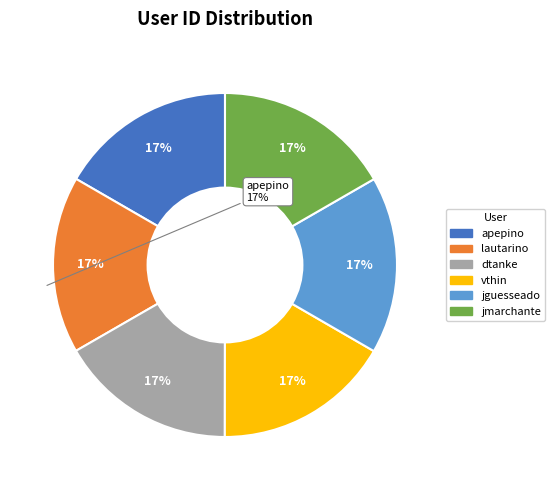

Do jmarchante and jguesseado together represent more than half of the pie?

No